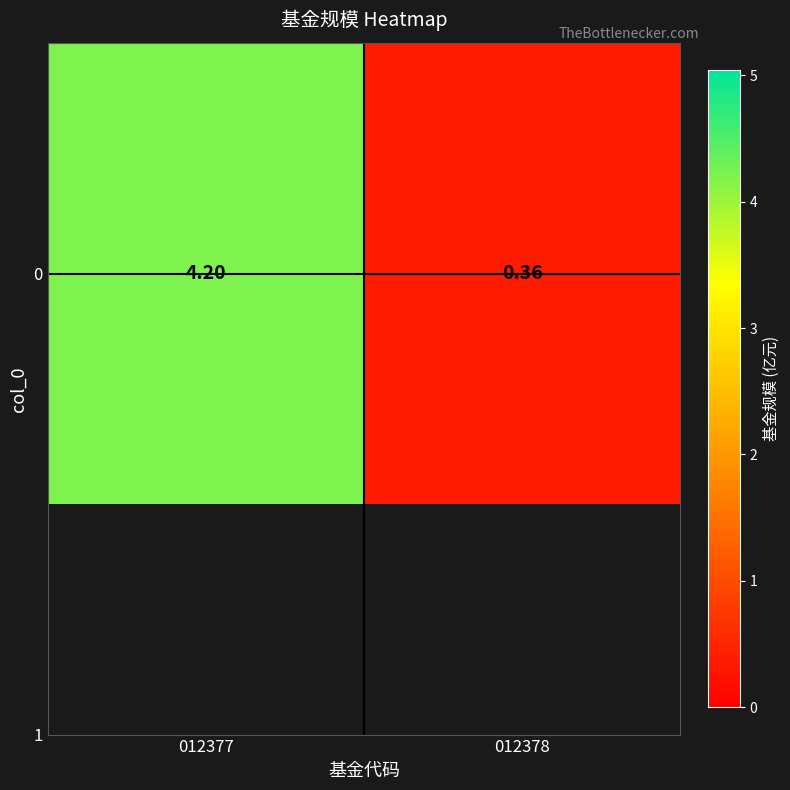

Which category has the highest value across all series?

012377